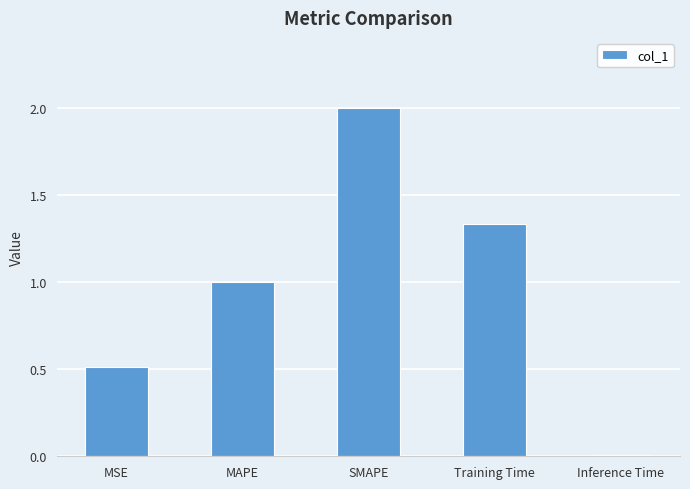

What is the greatest value displayed?

2.0